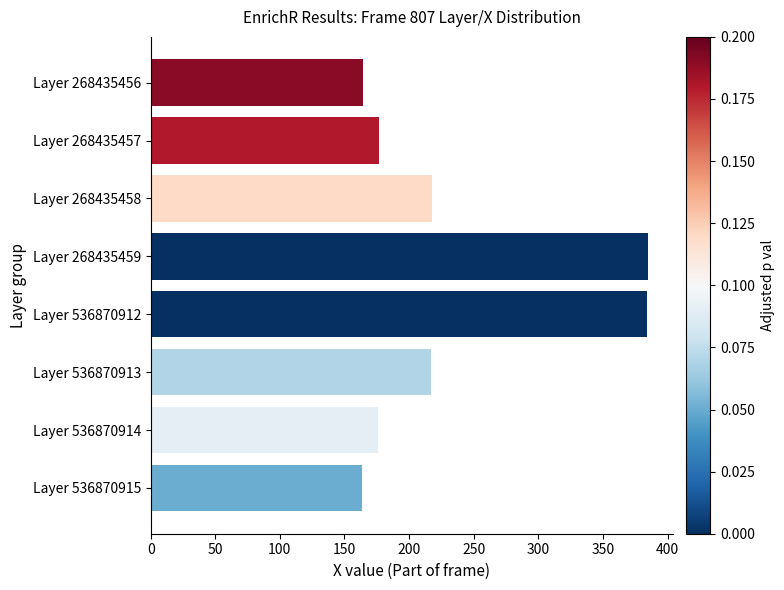

Is it true that the value at Layer 268435458 is 217.6?

True